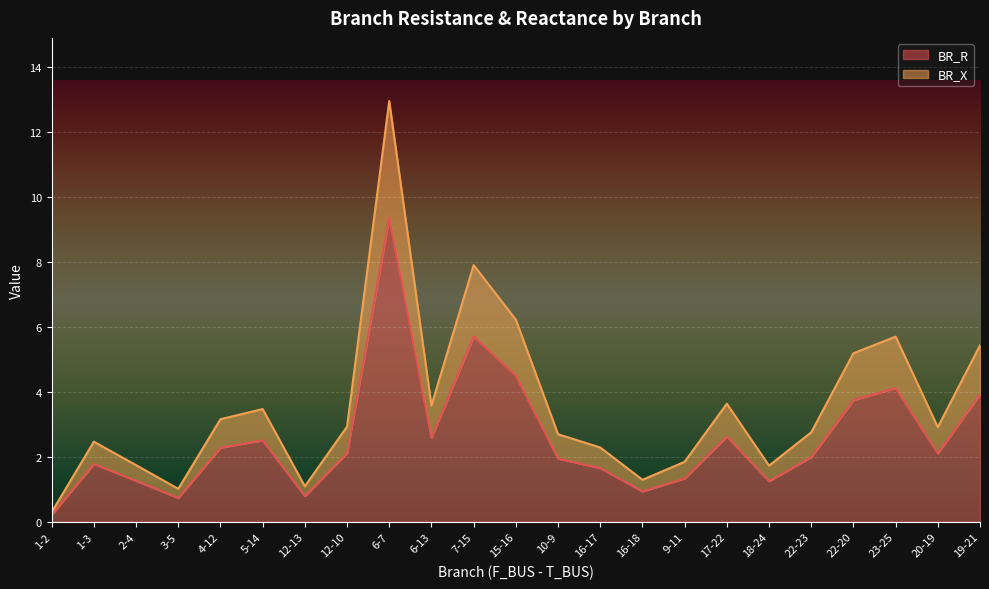

At 1-3, list the series in order from smallest to largest.

BR_R, BR_X